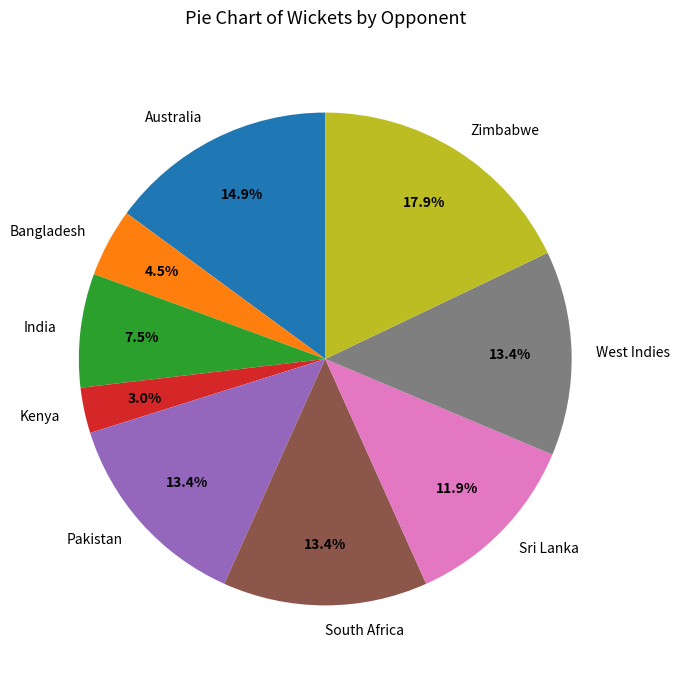

Is there a majority slice in this chart?

No